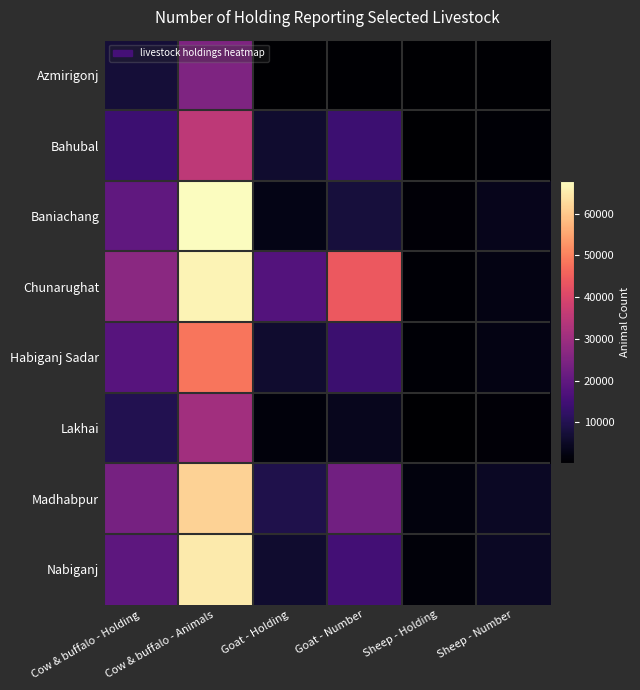

Reading left to right, list all the values displayed in this chart.

Azmirigonj: Cow & buffalo - Holding=7153	Cow & buffalo - Animals=24904	Goat - Holding=283	Goat - Number=731	Sheep - Holding=226	Sheep - Number=733
Bahubal: Cow & buffalo - Holding=14053	Cow & buffalo - Animals=35260	Goat - Holding=6076	Goat - Number=14128	Sheep - Holding=294	Sheep - Number=1005
Baniachang: Cow & buffalo - Holding=19798	Cow & buffalo - Animals=67781	Goat - Holding=2977	Goat - Number=7626	Sheep - Holding=1174	Sheep - Number=3903
Chunarughat: Cow & buffalo - Holding=27053	Cow & buffalo - Animals=66352	Goat - Holding=17741	Goat - Number=43818	Sheep - Holding=849	Sheep - Number=2685
Habiganj Sadar: Cow & buffalo - Holding=18396	Cow & buffalo - Animals=48433	Goat - Holding=6165	Goat - Number=13716	Sheep - Holding=943	Sheep - Number=2663
Lakhai: Cow & buffalo - Holding=9916	Cow & buffalo - Animals=30600	Goat - Holding=1766	Goat - Number=4002	Sheep - Holding=381	Sheep - Number=1043
Madhabpur: Cow & buffalo - Holding=23680	Cow & buffalo - Animals=61657	Goat - Holding=9286	Goat - Number=22672	Sheep - Holding=1912	Sheep - Number=4761
Nabiganj: Cow & buffalo - Holding=19280	Cow & buffalo - Animals=65038	Goat - Holding=6181	Goat - Number=15090	Sheep - Holding=1289	Sheep - Number=4780